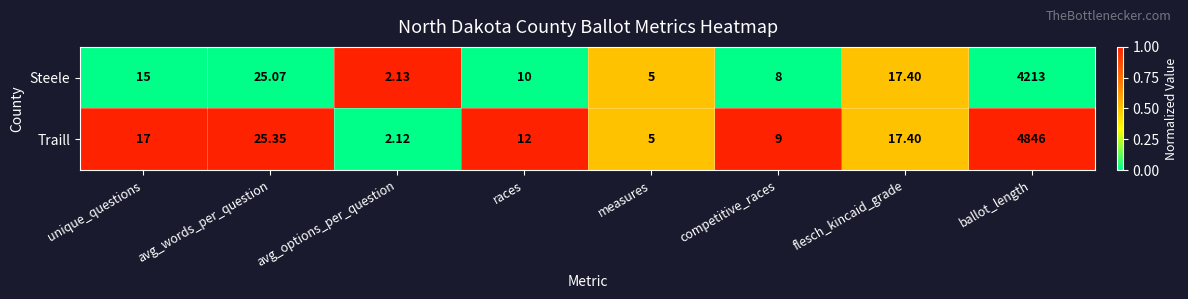

At which category is the sum across all series the highest?

ballot_length